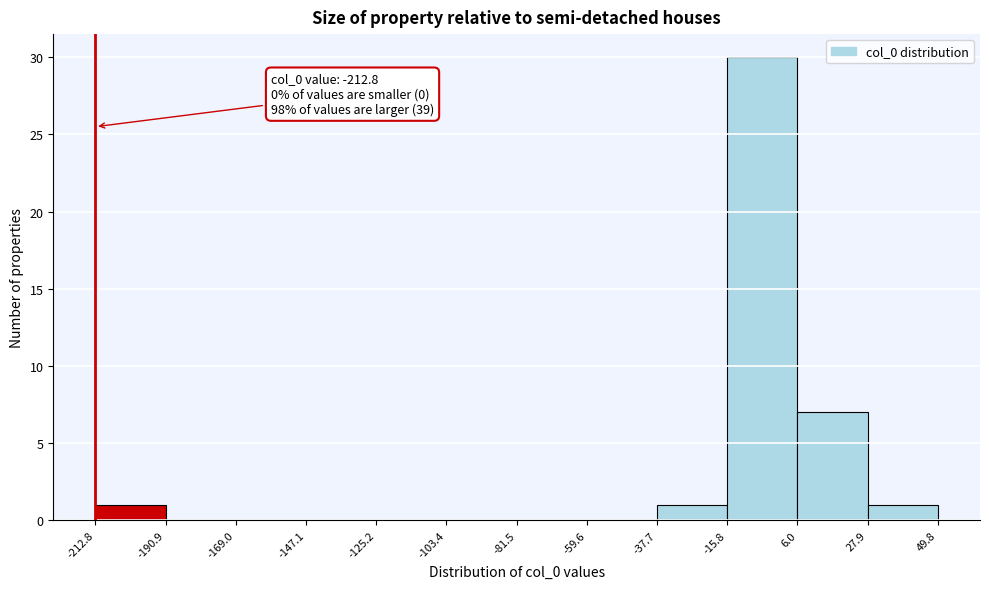

Which range on the x-axis has the tallest bar?

-15.8 to 6.0